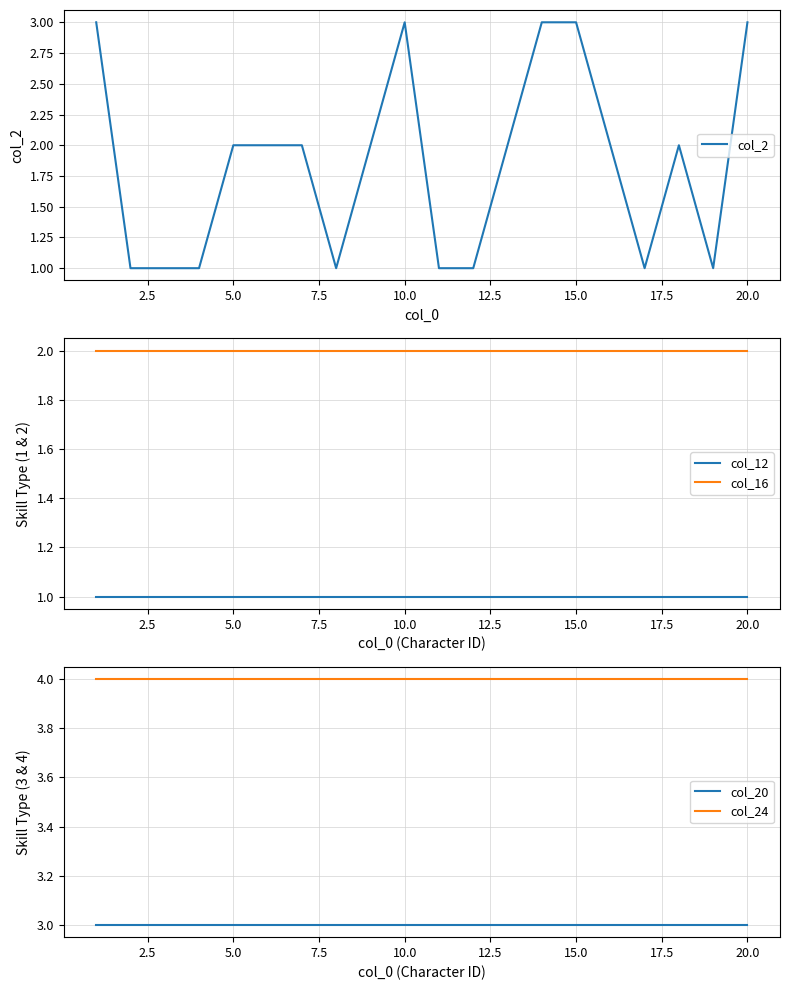

True or false: col_16 and col_12 intersect in this chart.

False